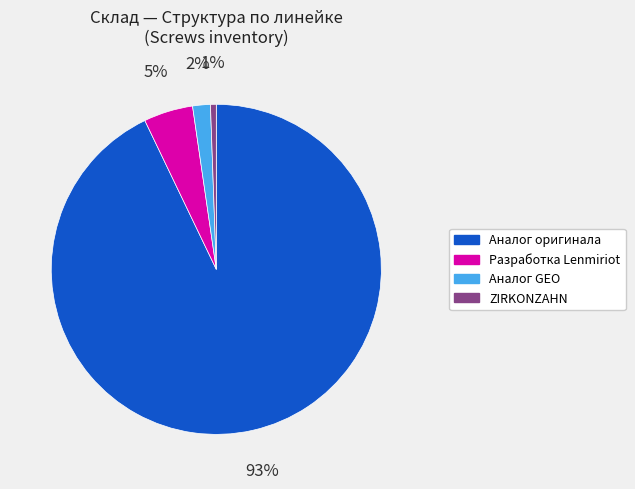

Is there any slice that represents more than half of the pie?

Yes